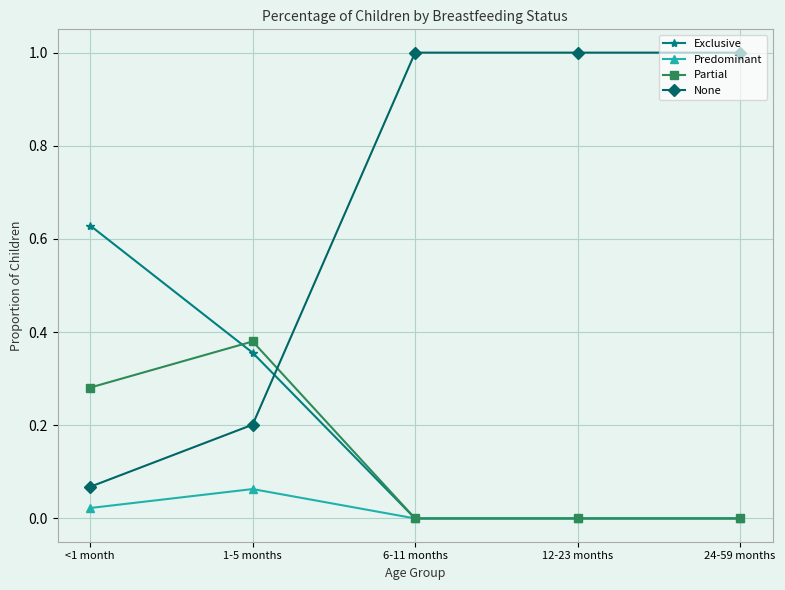

Where is the first local maximum for Predominant?

1-5 months